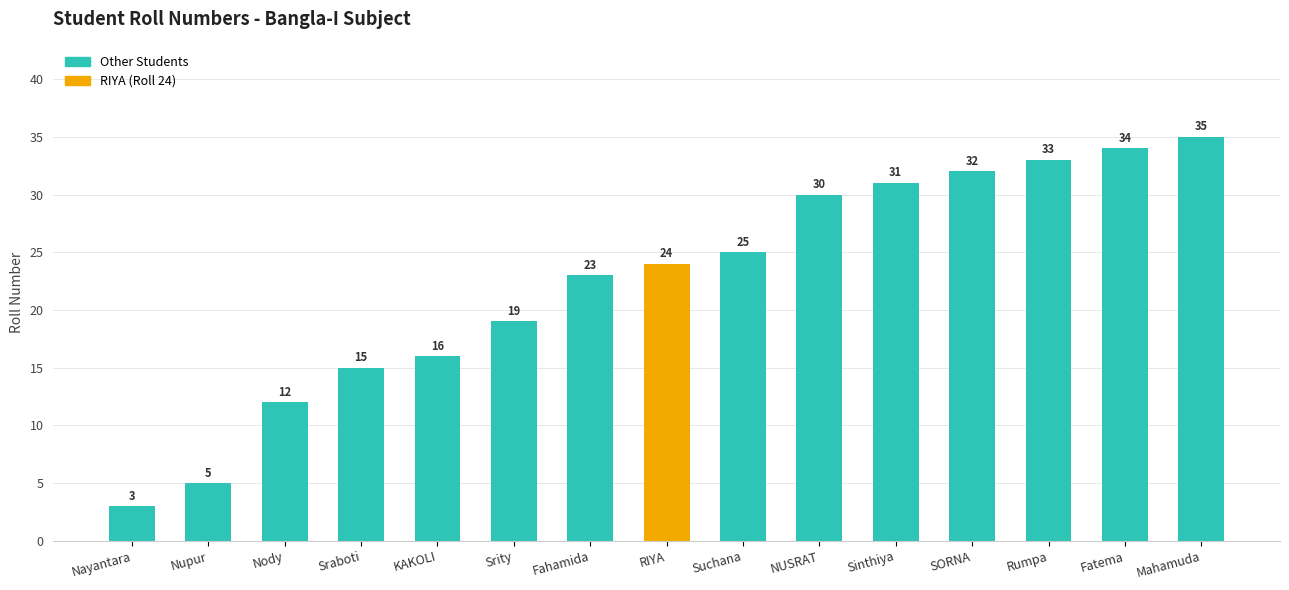

List the labels in order of value, largest first.

Mahamuda, Fatema, Rumpa, SORNA, Sinthiya, NUSRAT, Suchana, RIYA, Fahamida, Srity, KAKOLI, Sraboti, Nody, Nupur, Nayantara